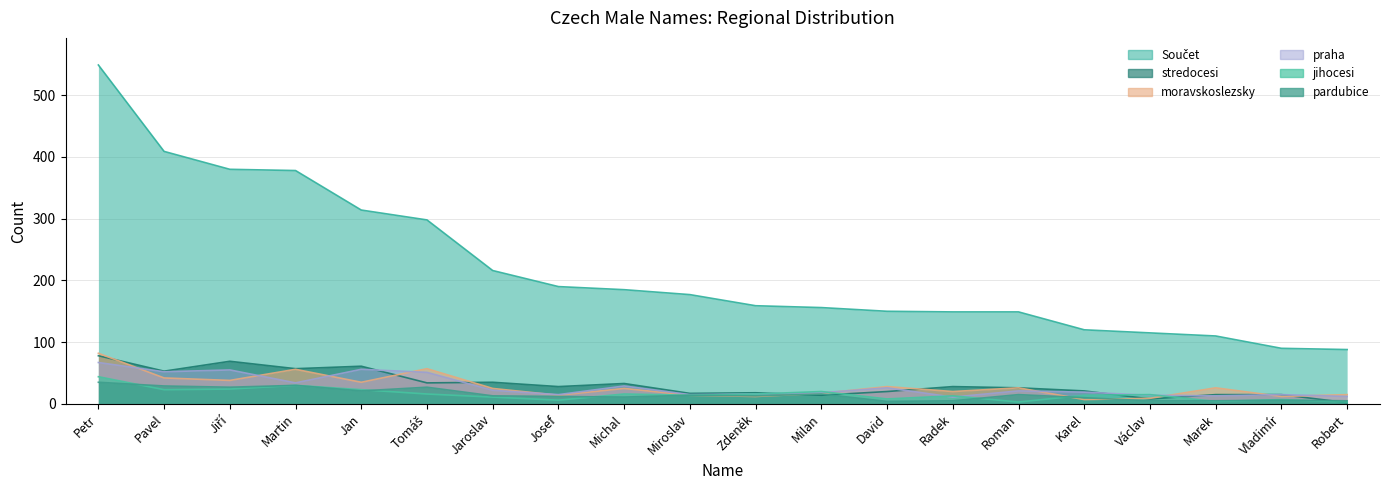

What value does the praha series have at Miroslav, to the nearest 10?

20